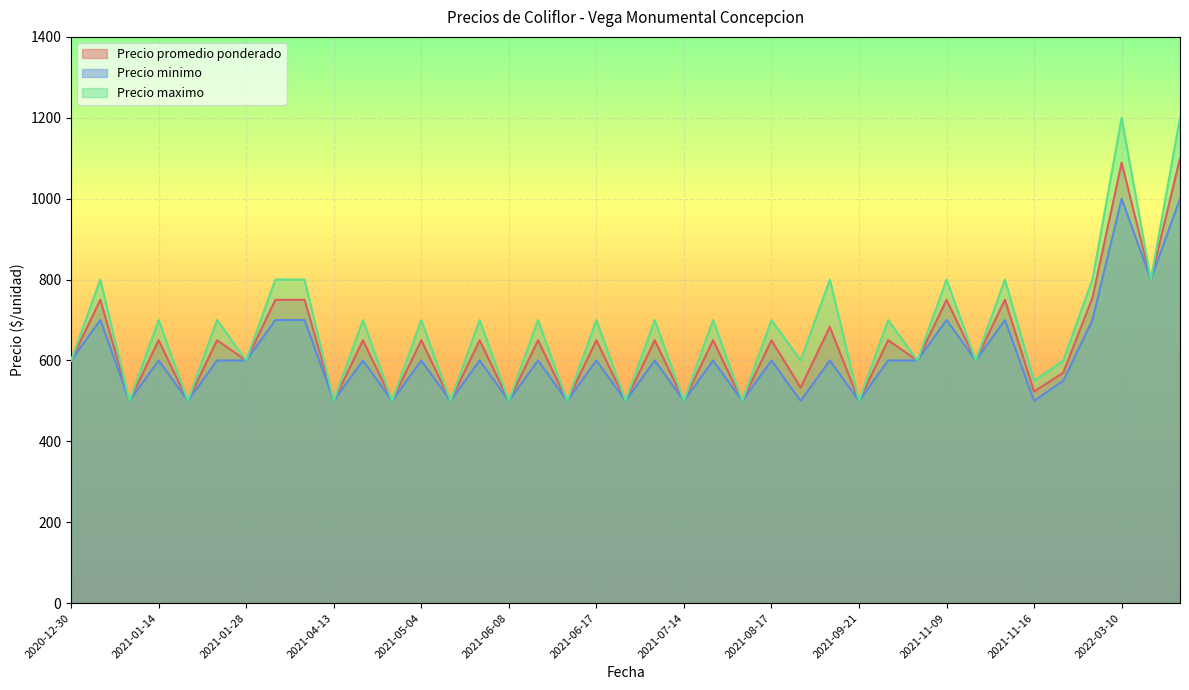

Which series has the largest range (max minus min)?

Precio maximo